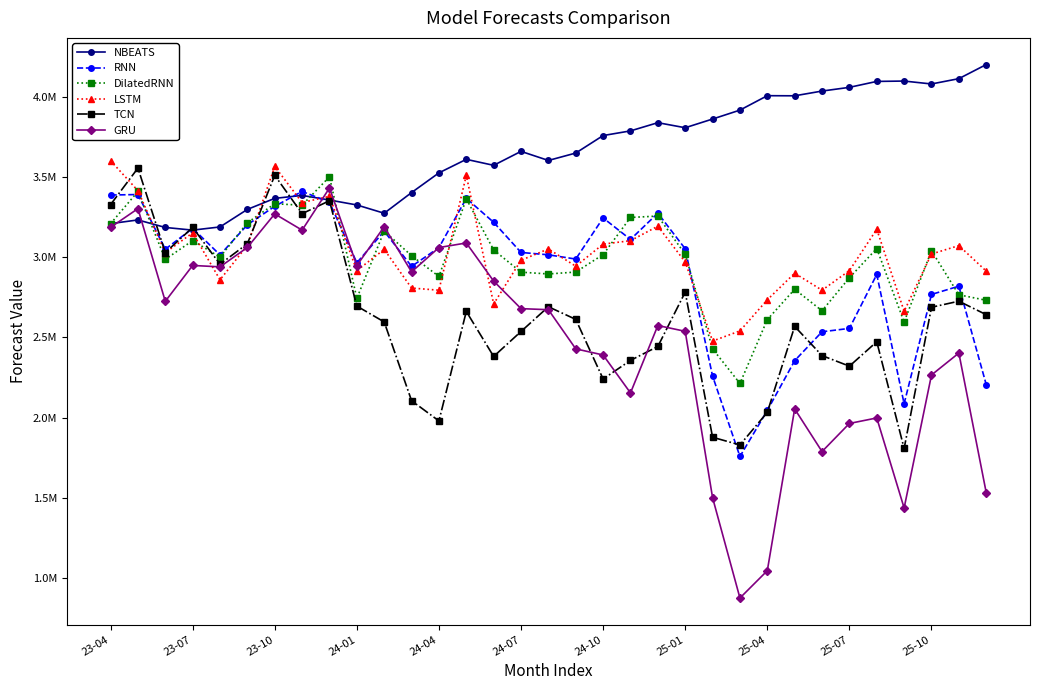

What are all the series names shown in the legend?

NBEATS, RNN, DilatedRNN, LSTM, TCN, GRU